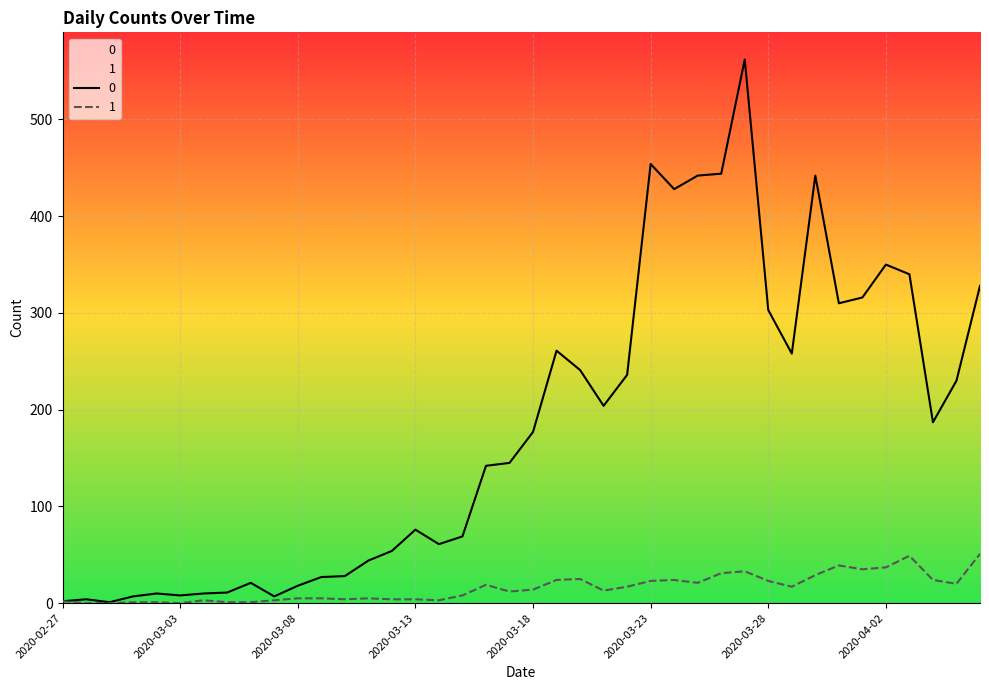

The value of 1 at 2020-03-27 is 33. True or false?

True